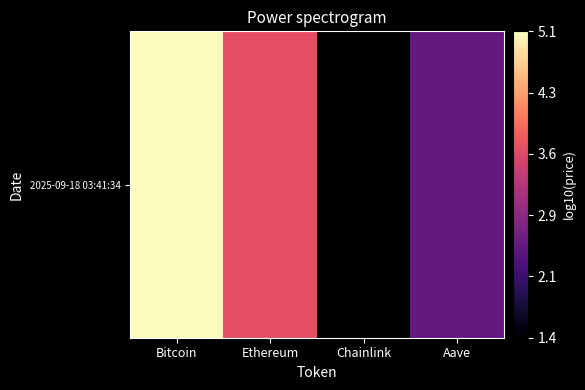

Which has a higher value, Bitcoin or Aave?

Bitcoin